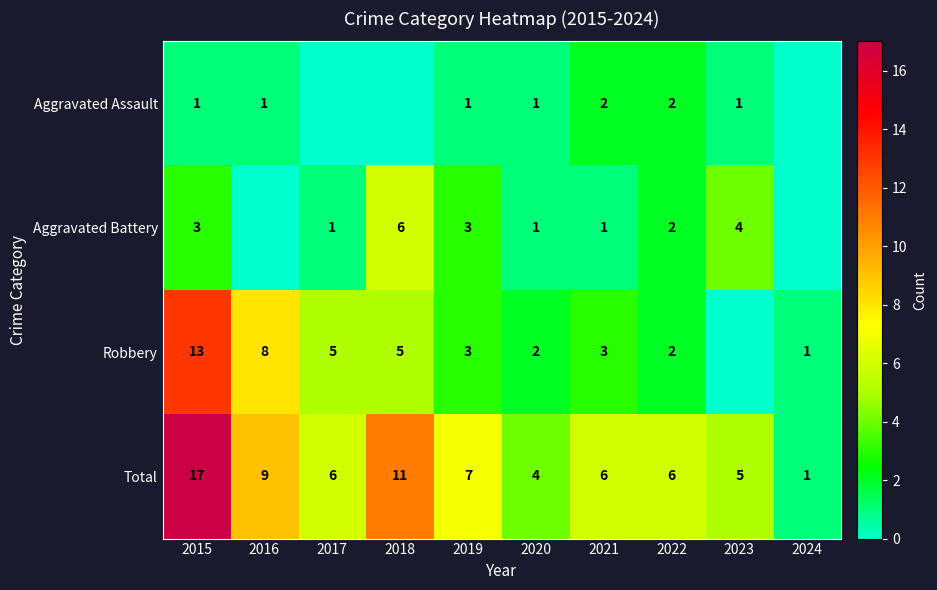

True or false: Aggravated Assault has a value of 0 at 2016.

False